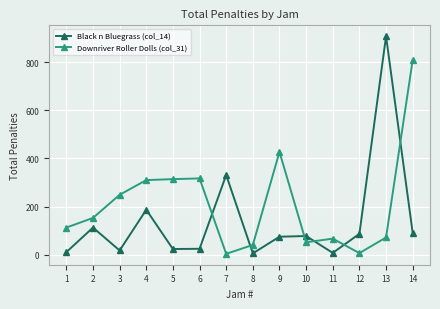

List the series in order of their overall mean, highest first.

Downriver Roller Dolls (col_31), Black n Bluegrass (col_14)